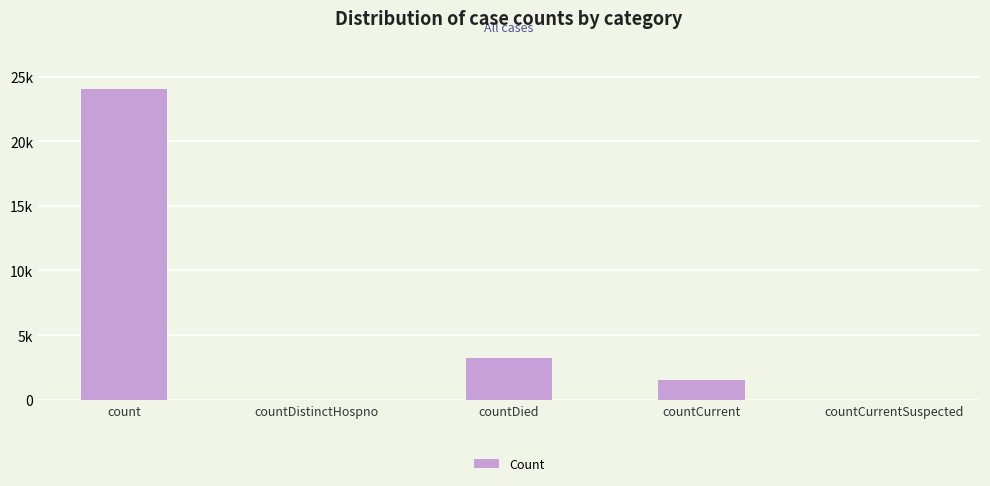

Which label corresponds to the smallest value in the chart?

countDistinctHospno